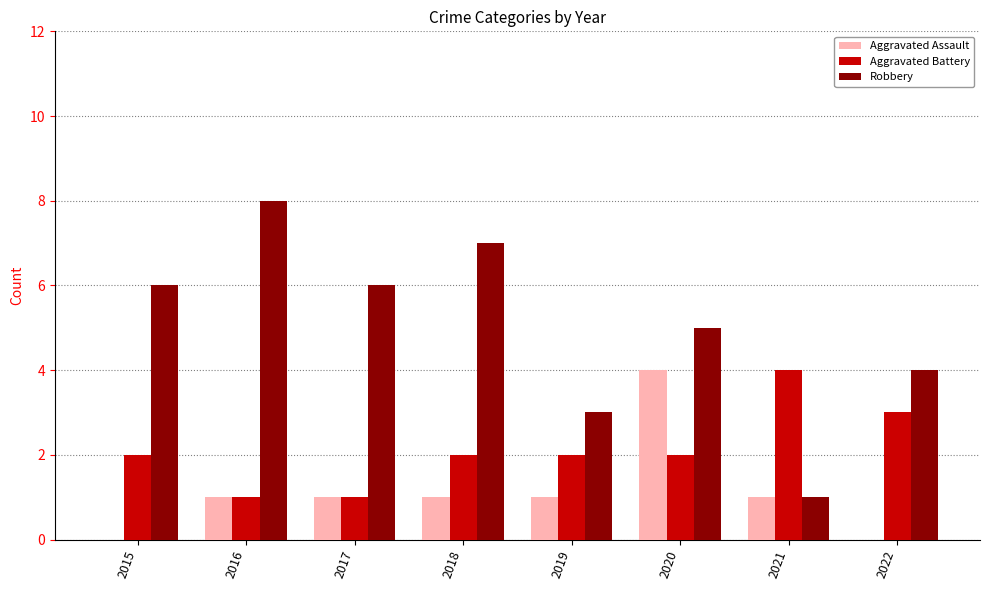

What is the highest value of the Robbery series?

8